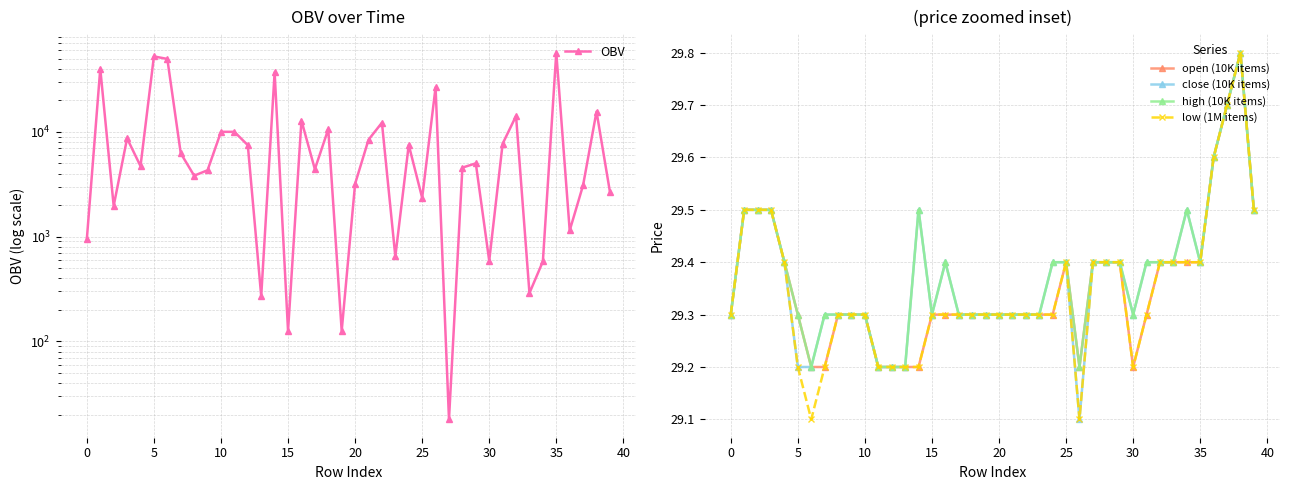

At how many categories does at least one series exceed 1504?

30